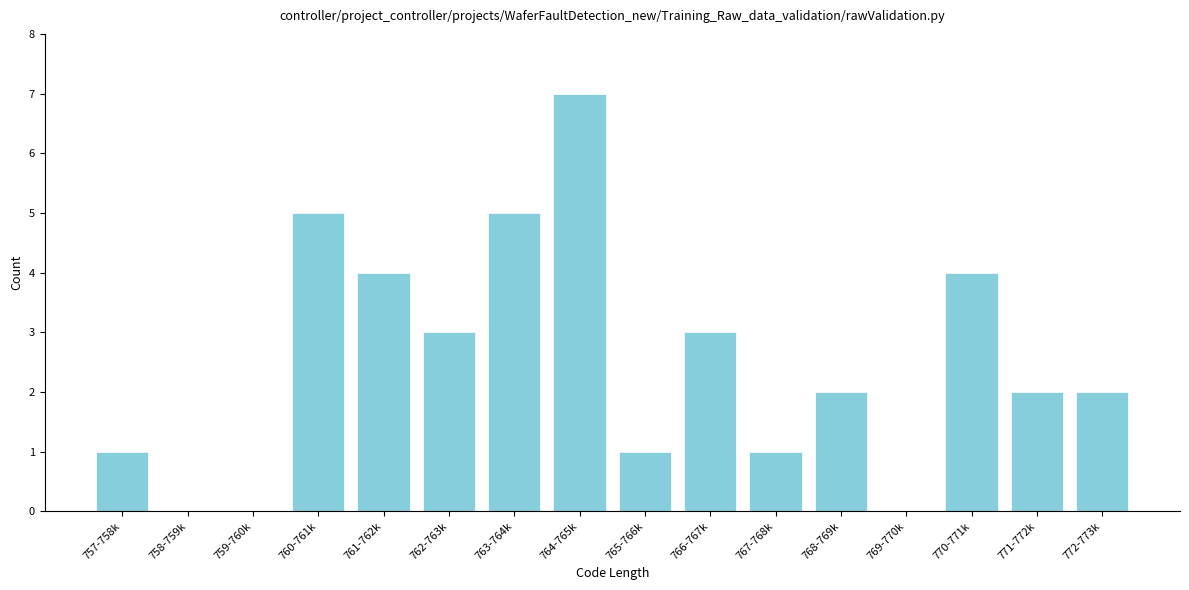

Reading right to left, transcribe all the data shown in this chart.

772-773k=2	771-772k=2	770-771k=4	769-770k=0	768-769k=2	767-768k=1	766-767k=3	765-766k=1	764-765k=7	763-764k=5	762-763k=3	761-762k=4	760-761k=5	759-760k=0	758-759k=0	757-758k=1